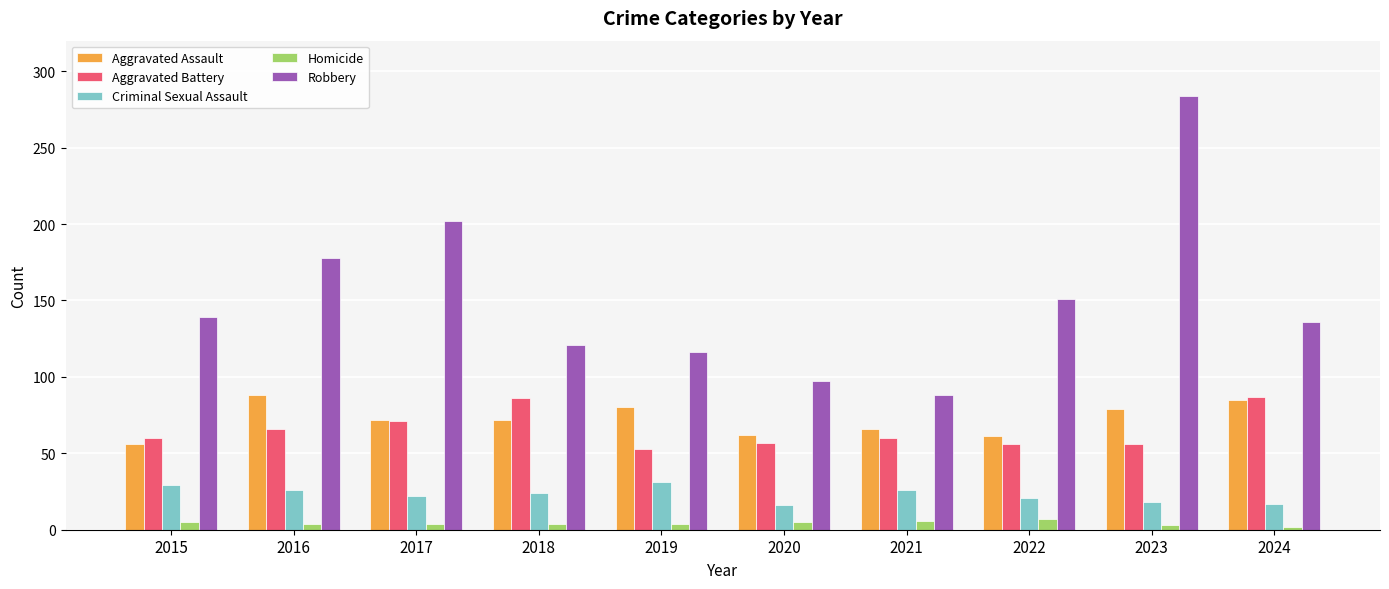

What is the difference between the highest and lowest values at 2019?

112